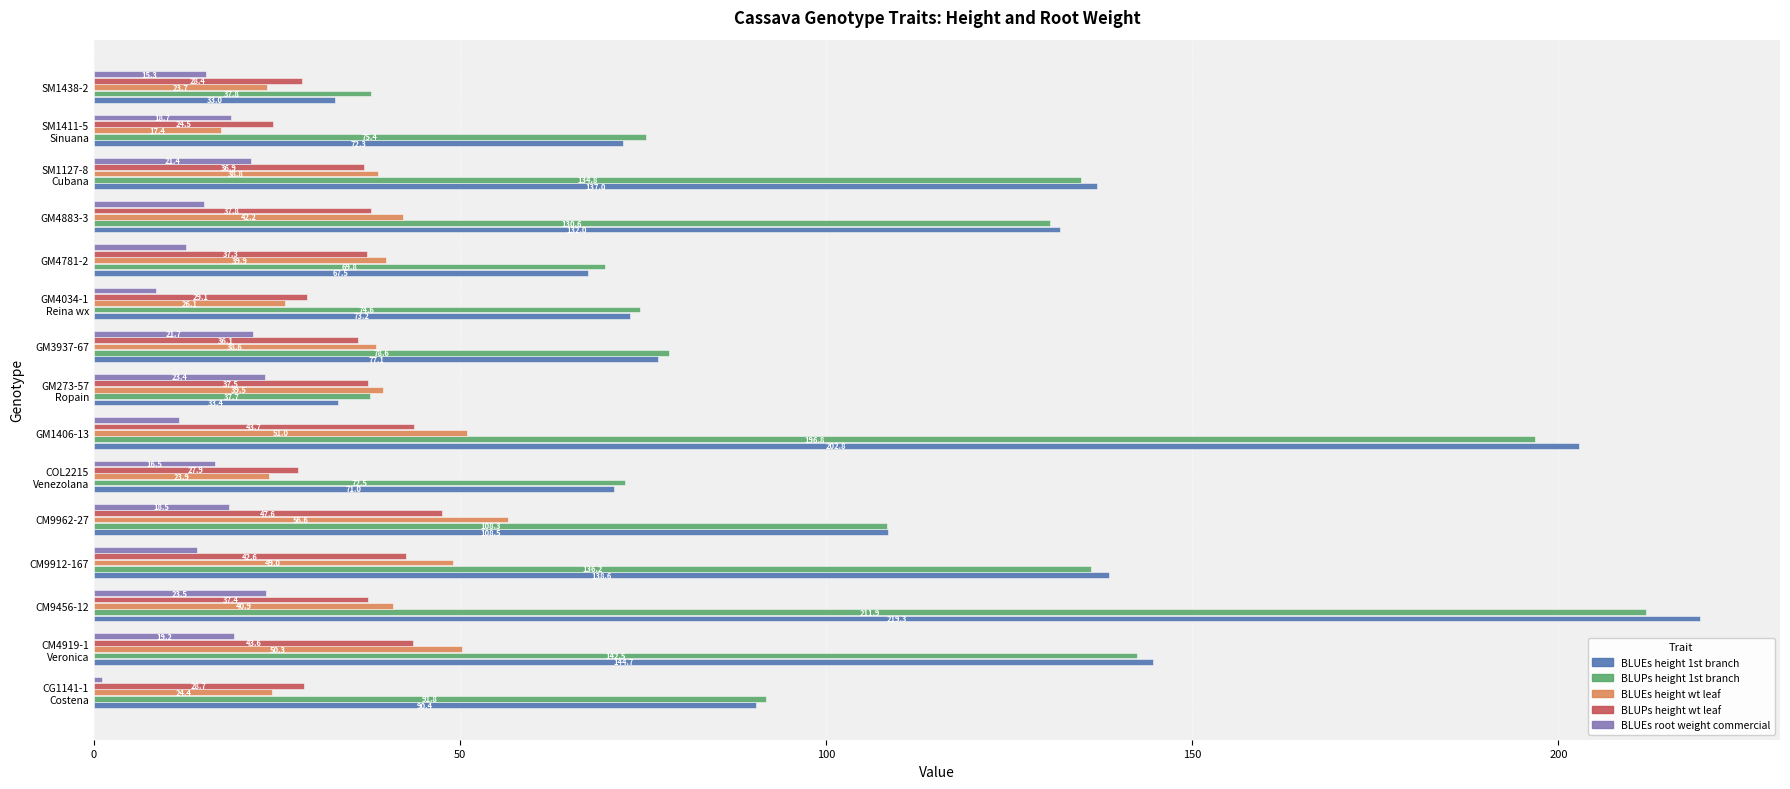

What is the spread (max minus min) of values at CM9912-167?

124.5